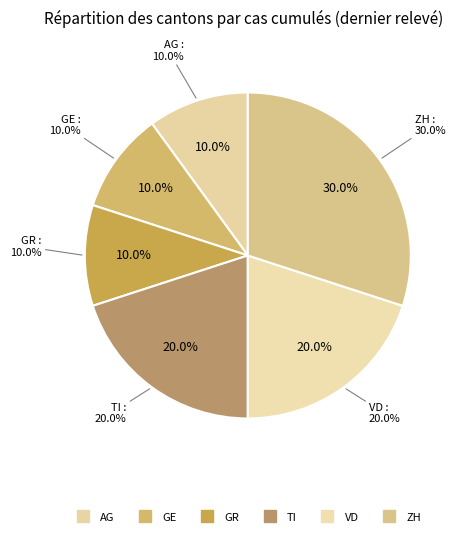

To the nearest percent, what percentage of the pie is VD?

20%